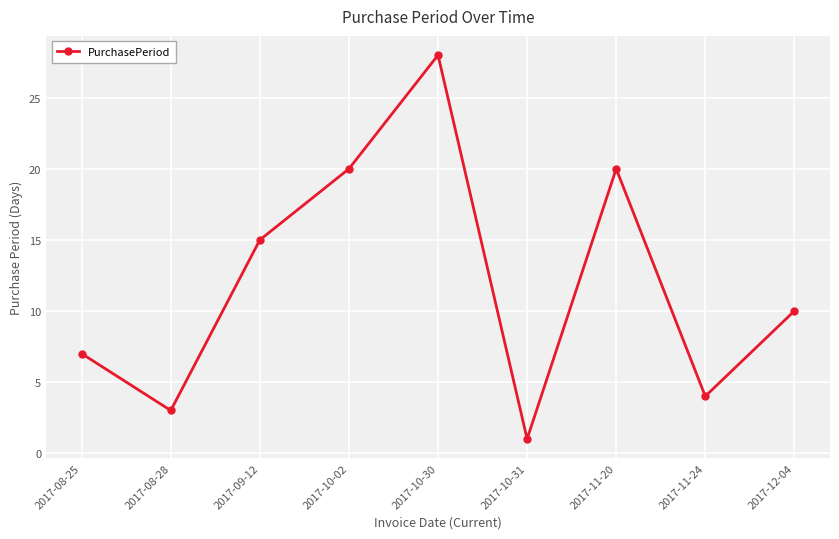

Count the number of data series in this chart.

1